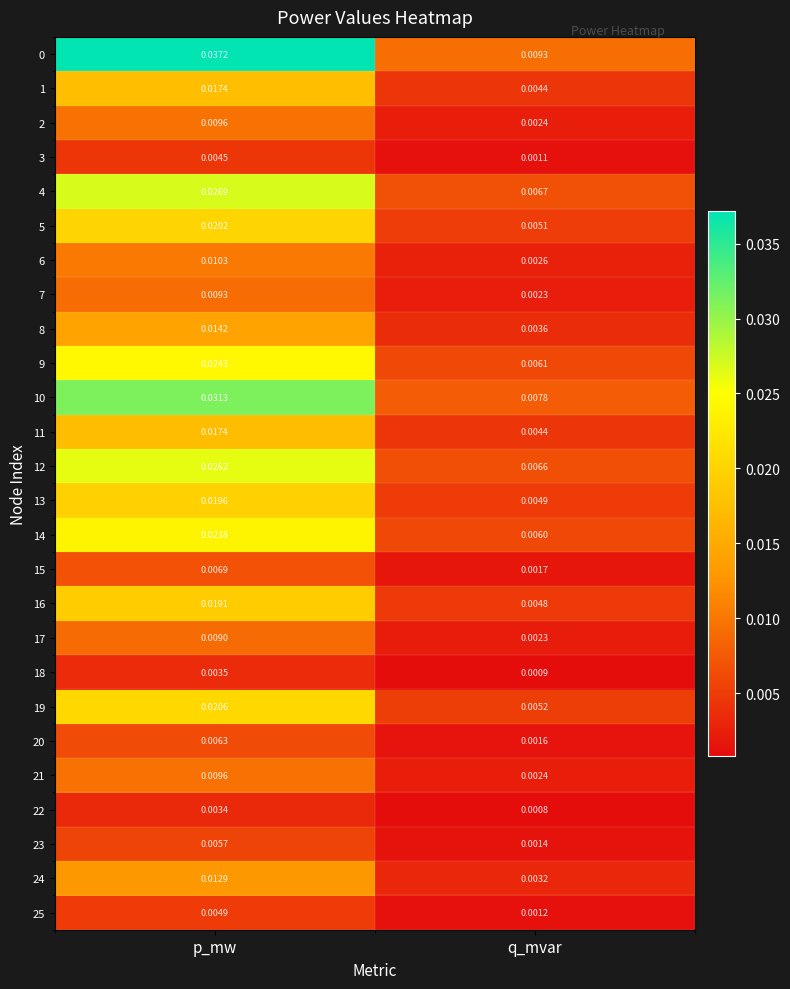

Is the value of 5 at p_mw greater than the value of 17 at q_mvar?

Yes